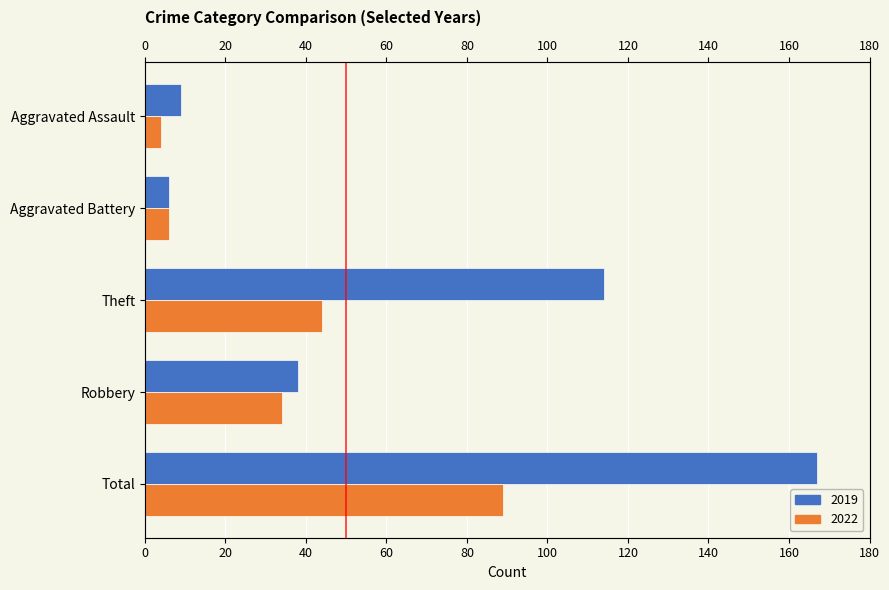

How many bars are there in total?

10